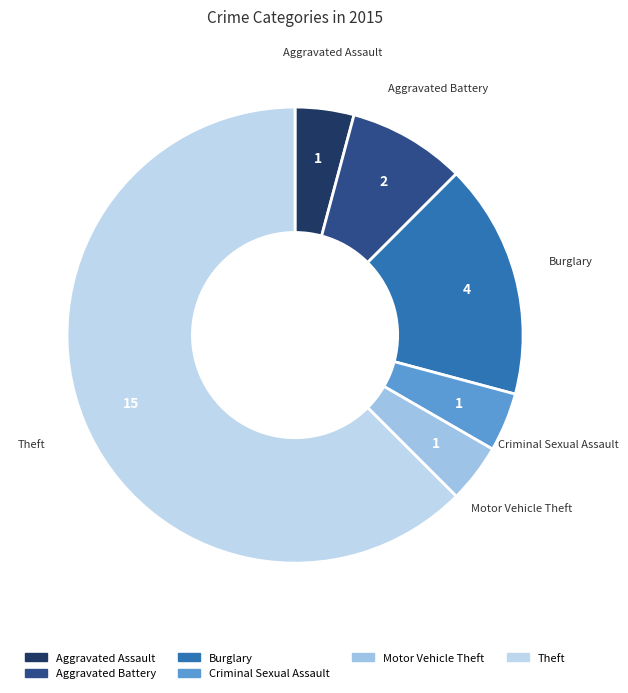

True or false: Motor Vehicle Theft accounts for 4% of the total.

True